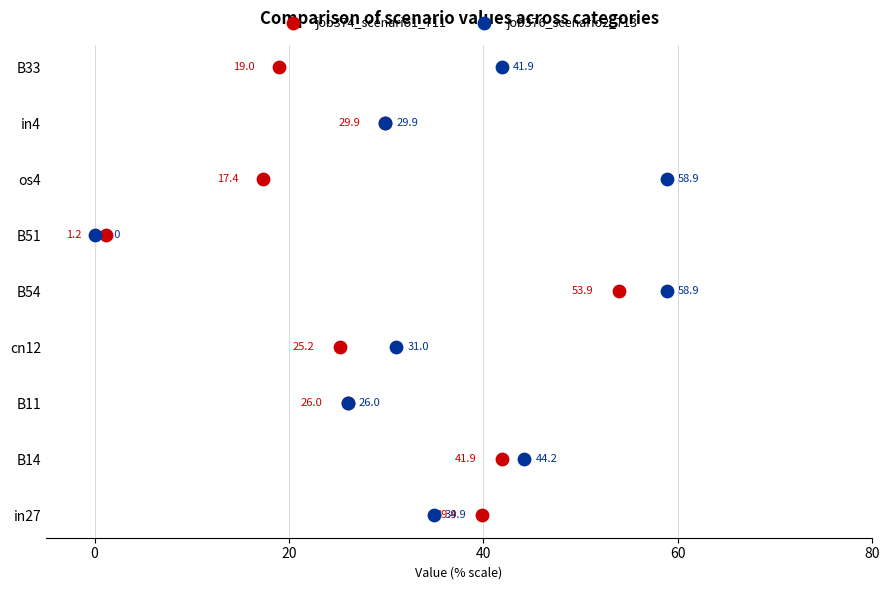

What are all the series names shown in the legend?

job374_scenario1_711, job376_scenario2_713